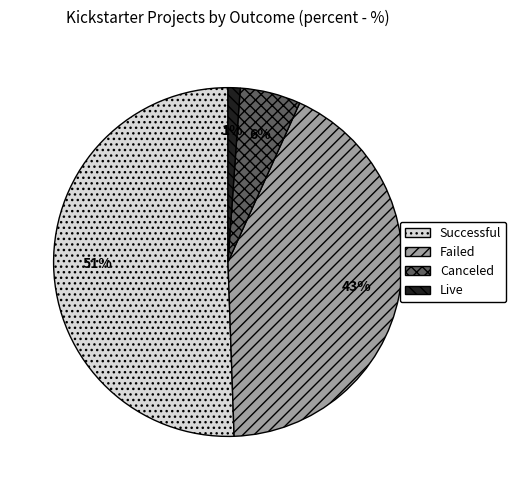

To the nearest percent, what is the average slice percentage?

25%